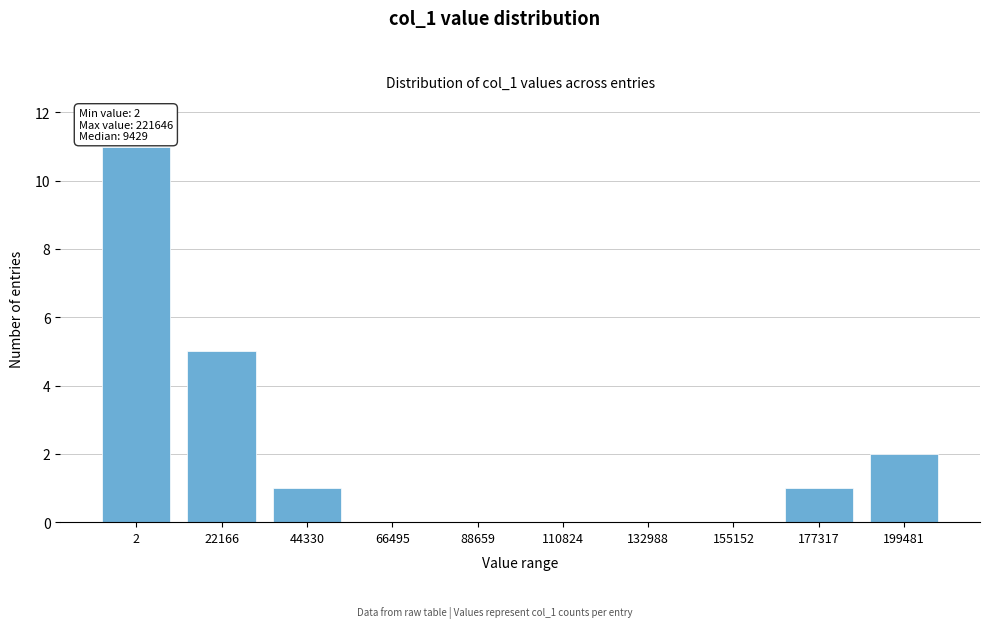

Reading right to left, list all the values displayed in this chart.

199481=2	177317=1	155152=0	132988=0	110824=0	88659=0	66495=0	44330=1	22166=5	2=11